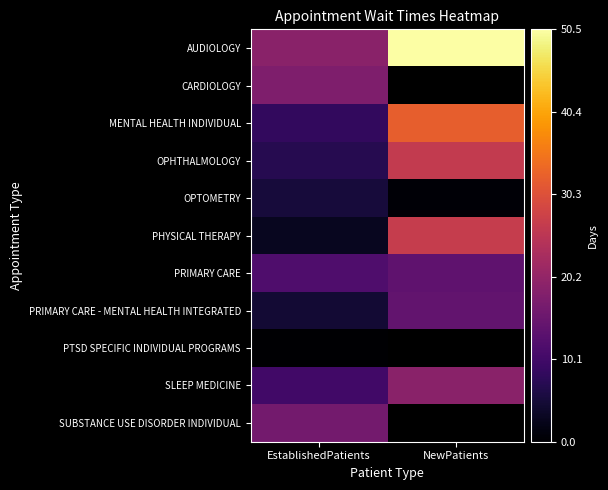

Which category has the lowest value in the MENTAL HEALTH INDIVIDUAL series?

EstablishedPatients